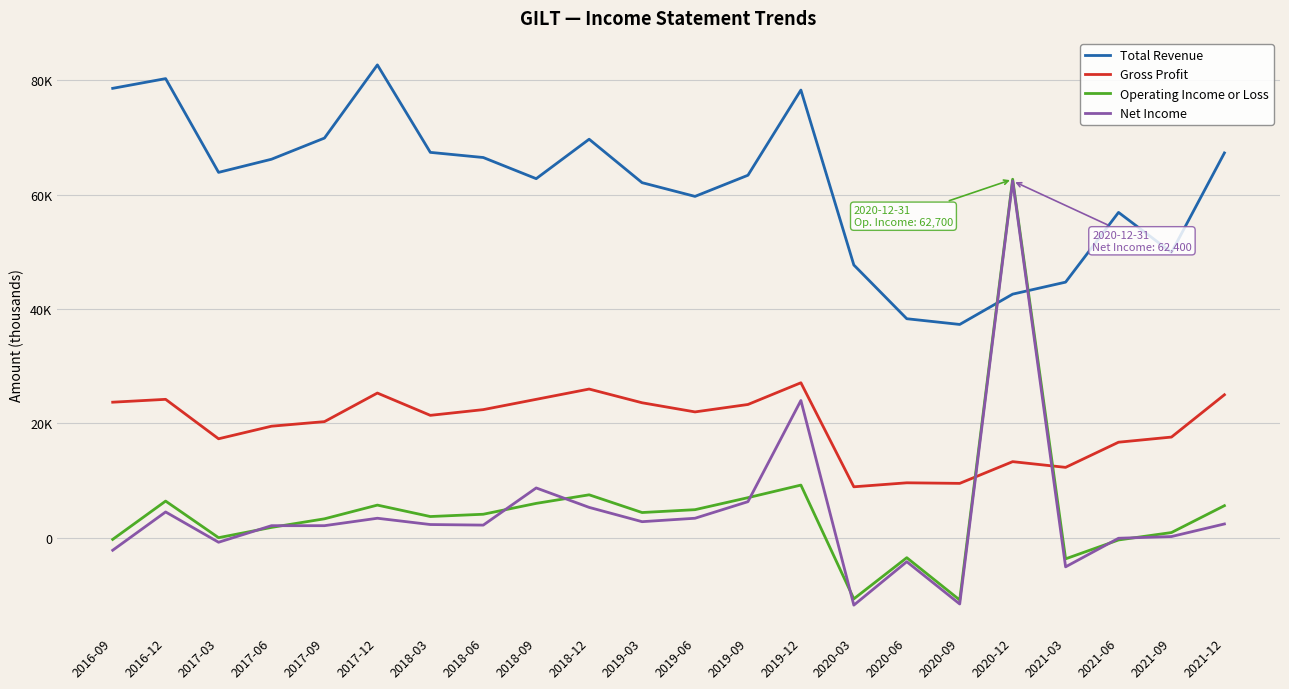

What are all the series names shown in the legend?

Total Revenue, Gross Profit, Operating Income or Loss, Net Income